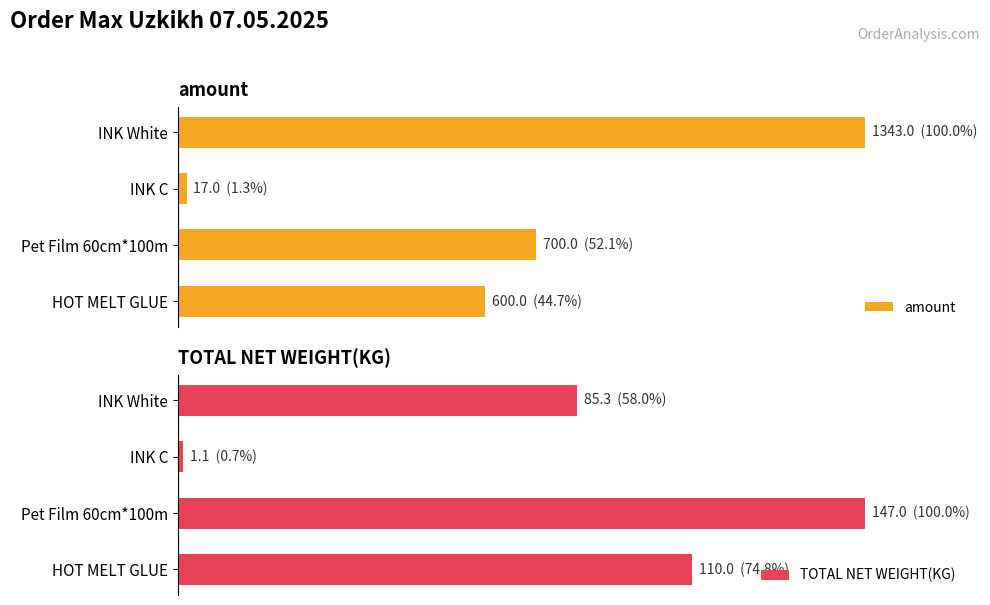

What is the average value of the amount series?

49.5